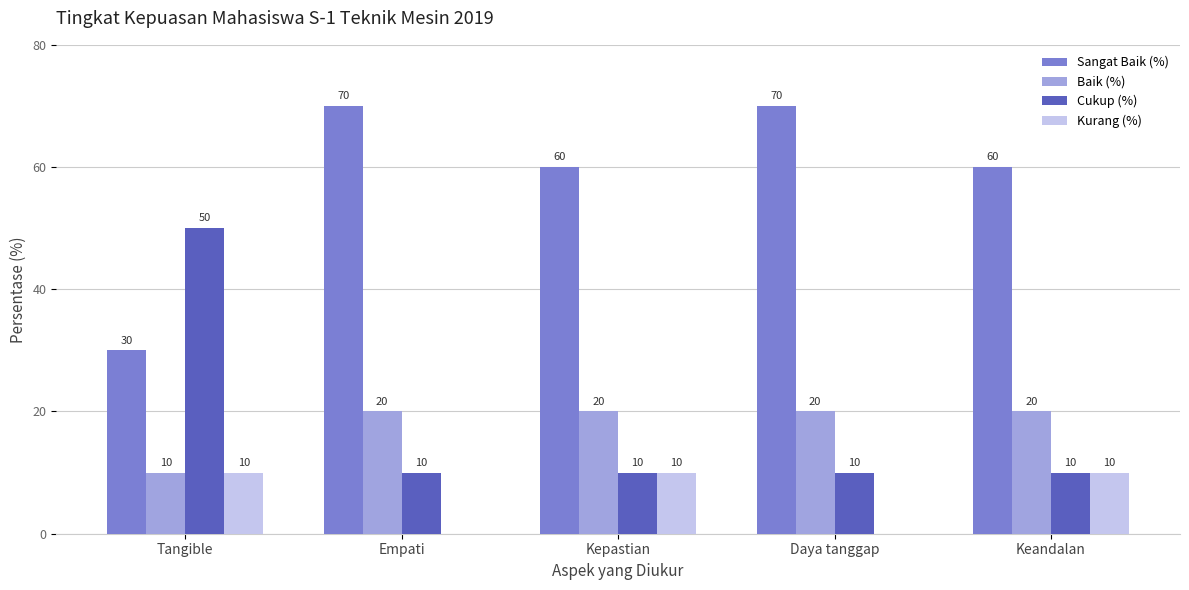

Which series has the largest total across all categories?

Sangat Baik (%)